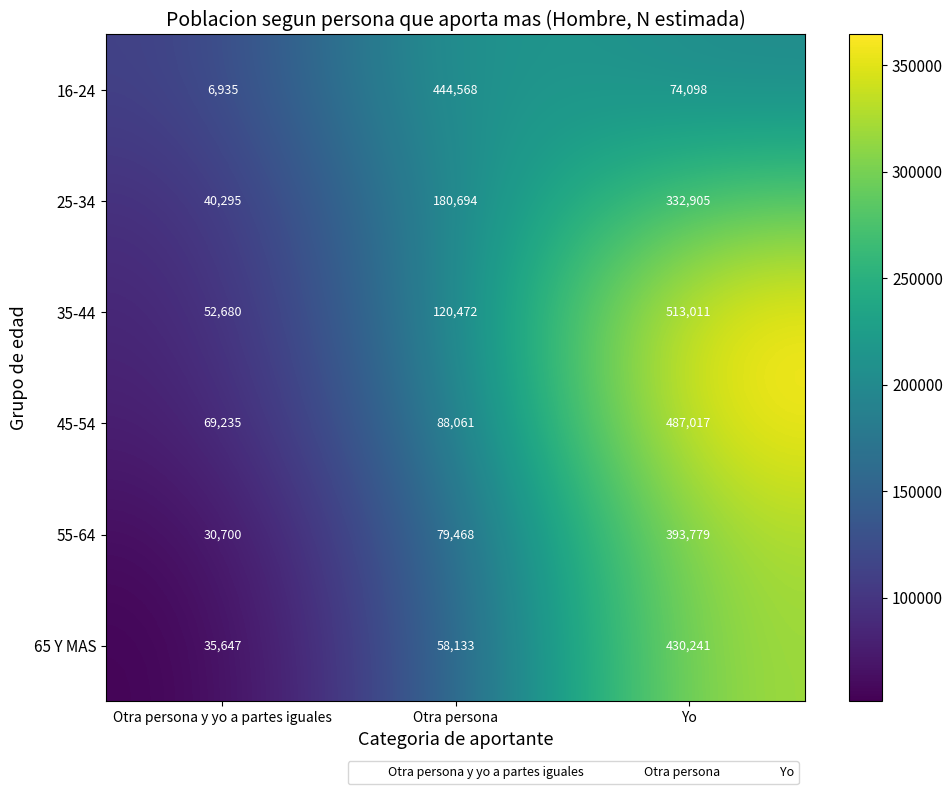

The 25-34 series shows 59569 at Otra persona. True or false?

False